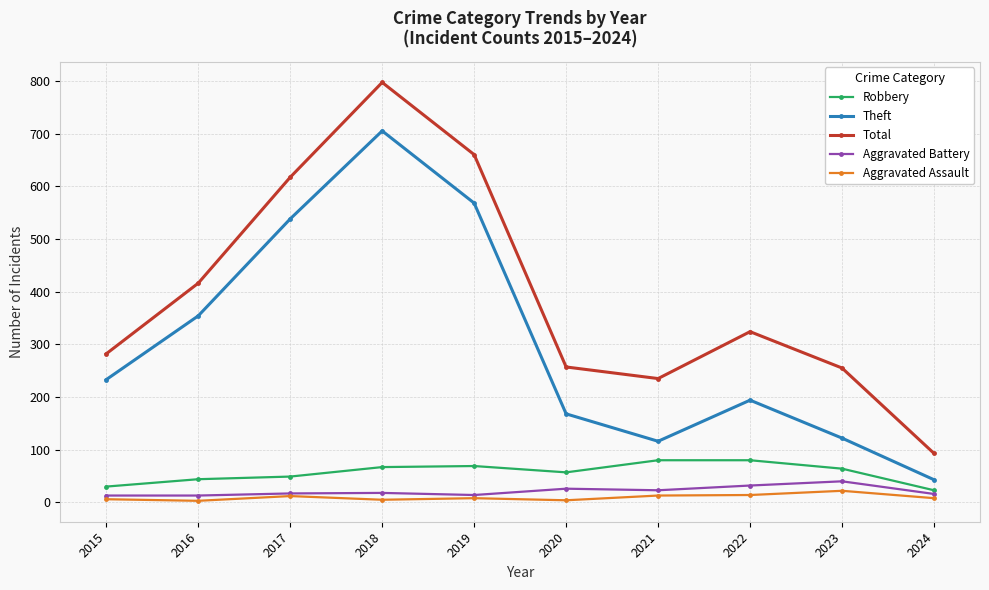

Between 2015 and 2023, which series saw the biggest shift?

Theft